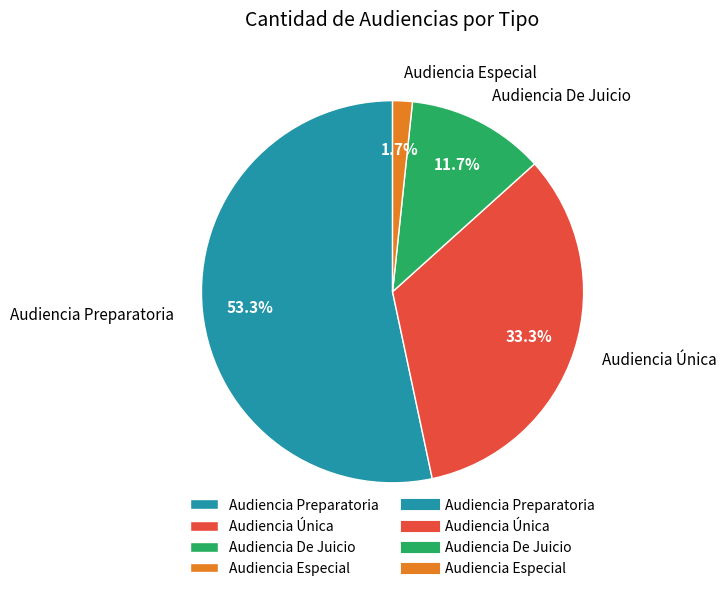

Which category has the smallest portion of the pie?

Audiencia Especial